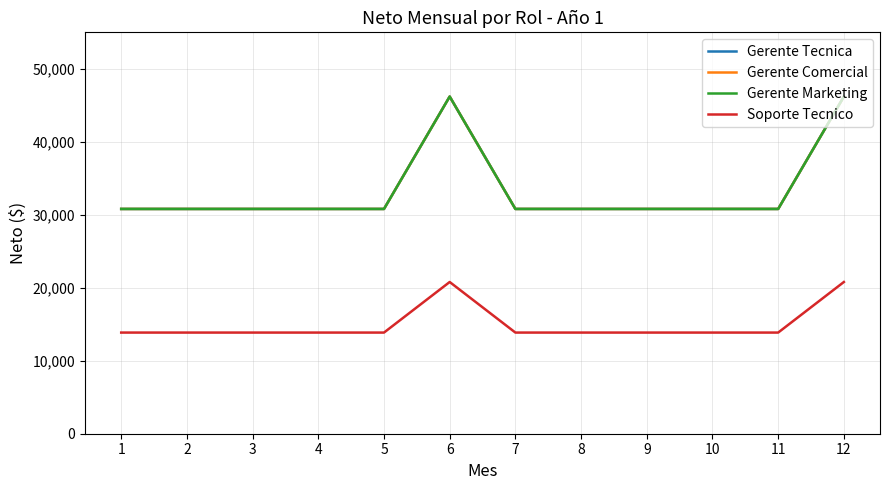

What is the total value across all series at 1?

106260